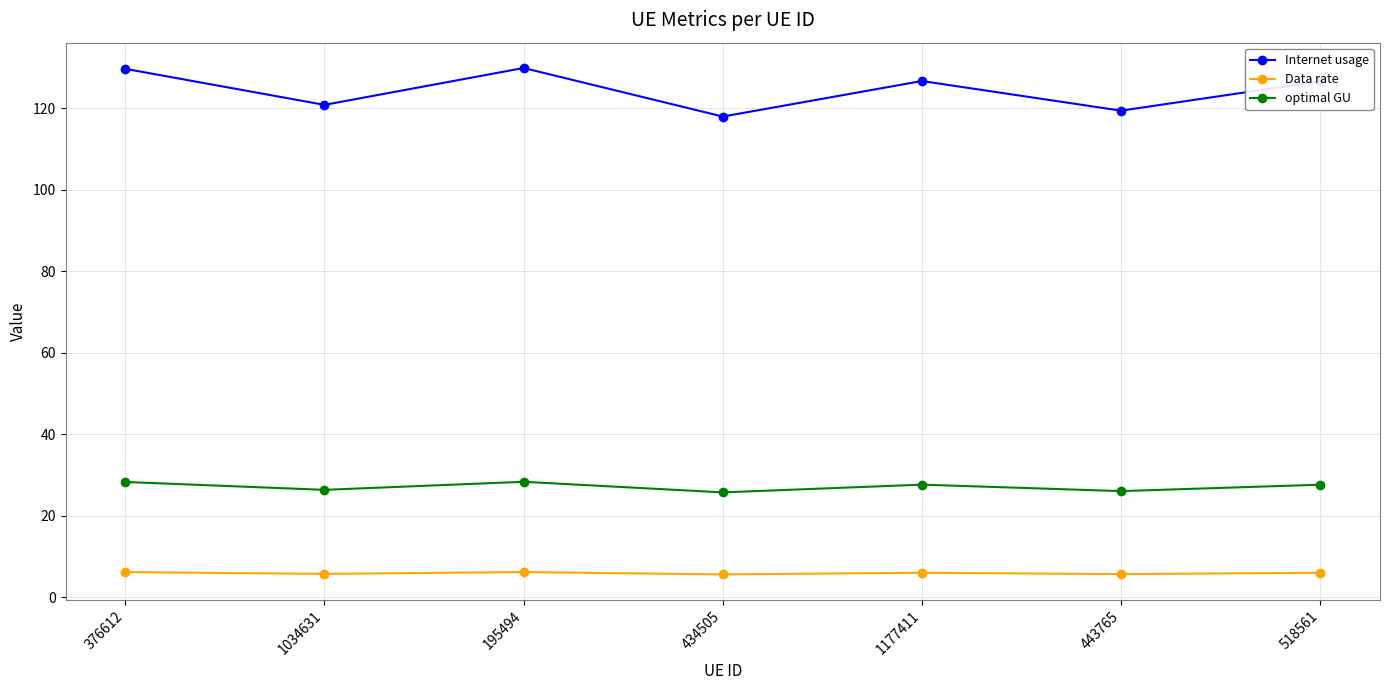

Where does the Internet usage series first go above 126?

376612